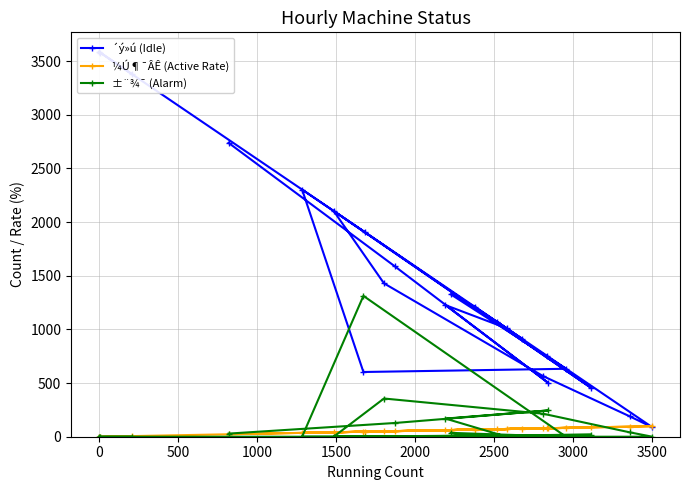

What is the maximum value for ±¨¾¯ (Alarm)?

1312